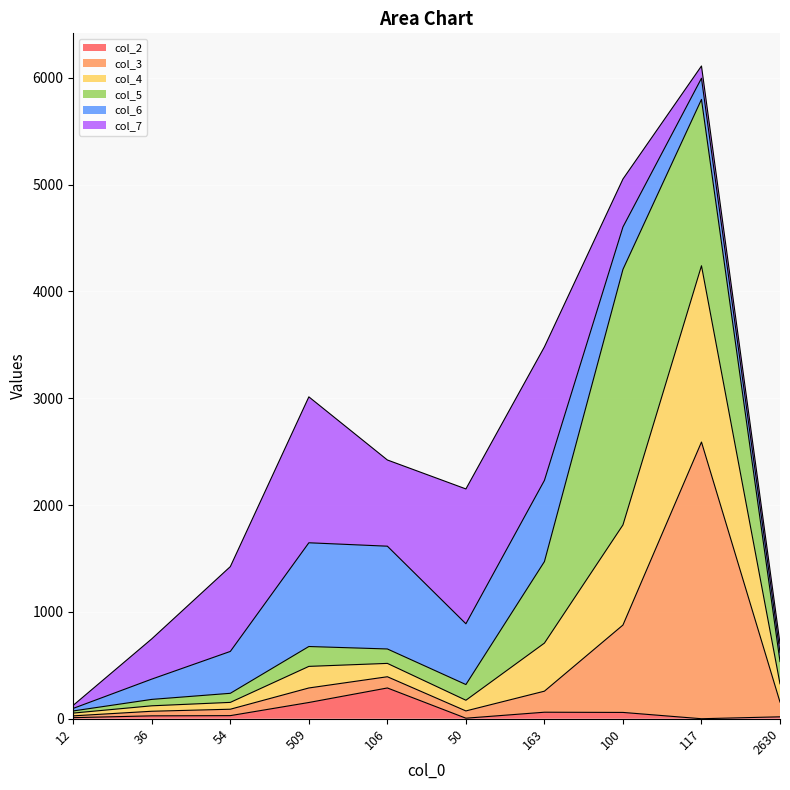

What position from the left is 509?

4